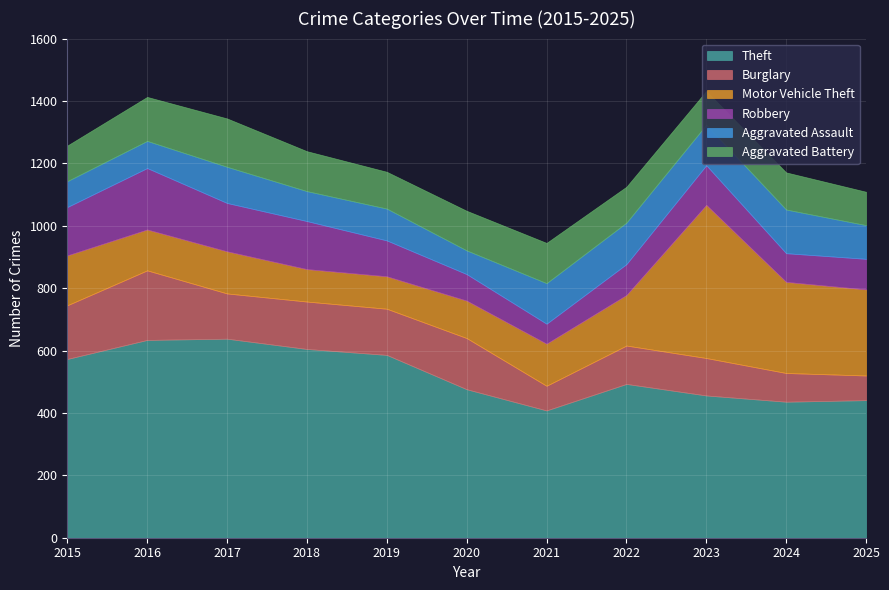

How many data points in Aggravated Assault are above 108?

5